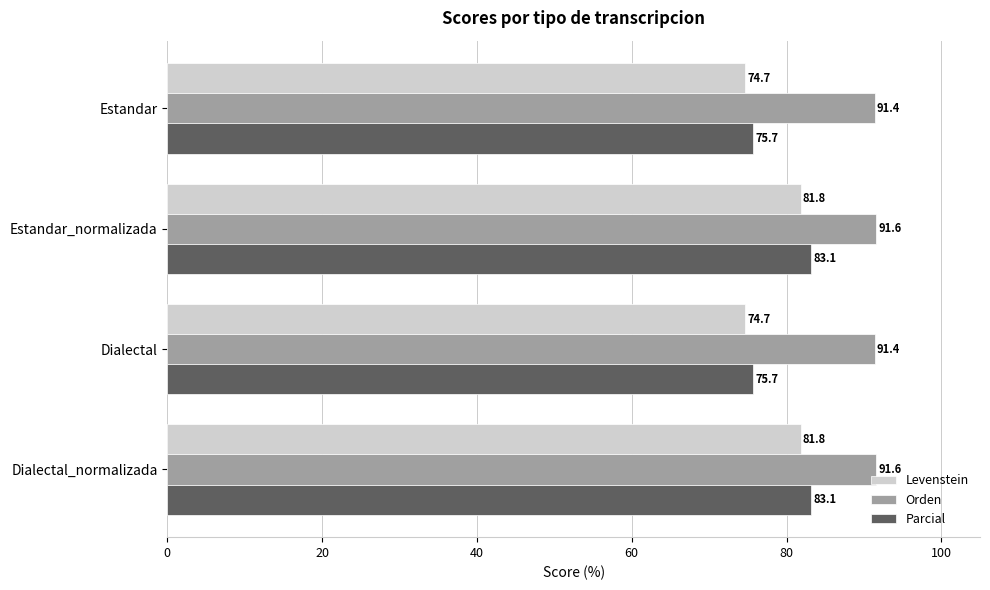

What is the sum of the Levenstein values at Estandar and Estandar_normalizada?

156.5